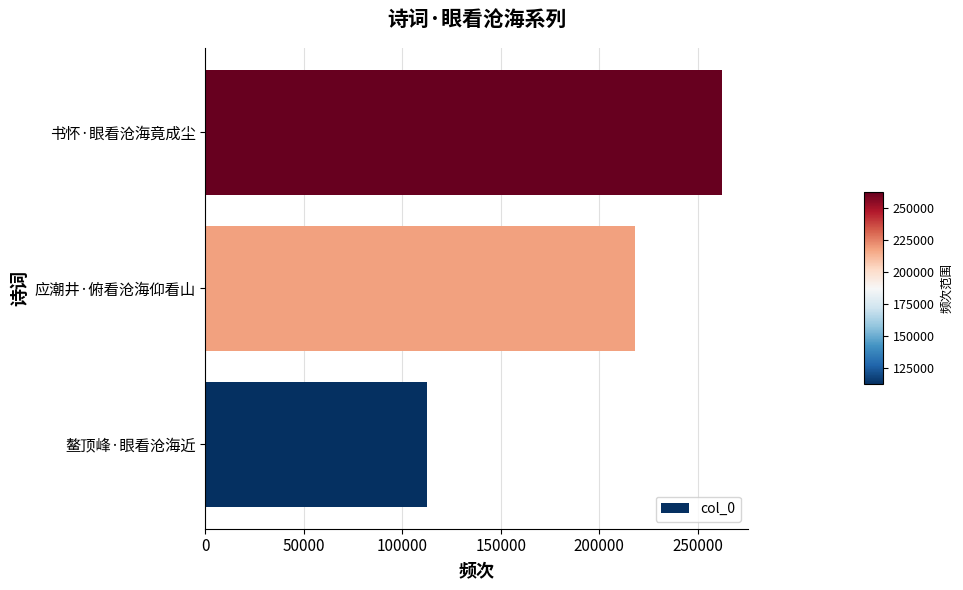

The value at 鳌顶峰·眼看沧海近 is 112561. True or false?

True